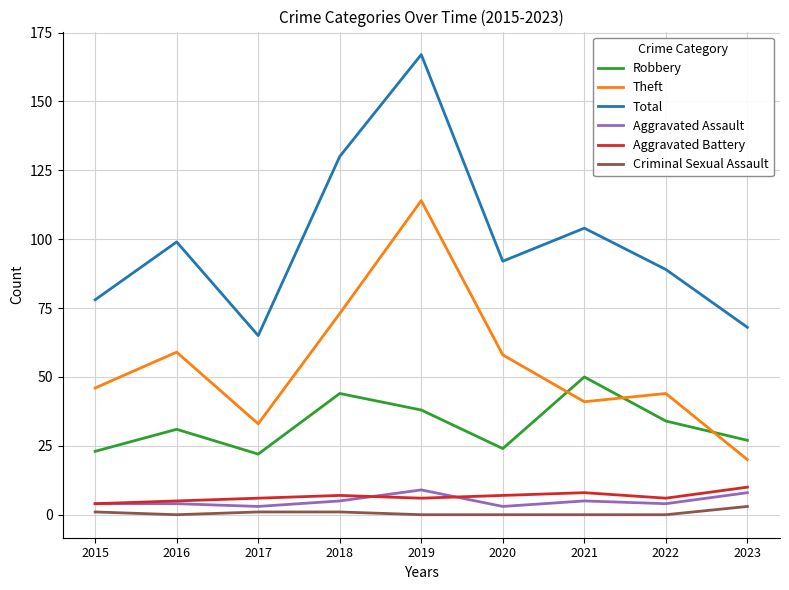

The Theft series shows 59 at 2016. True or false?

True